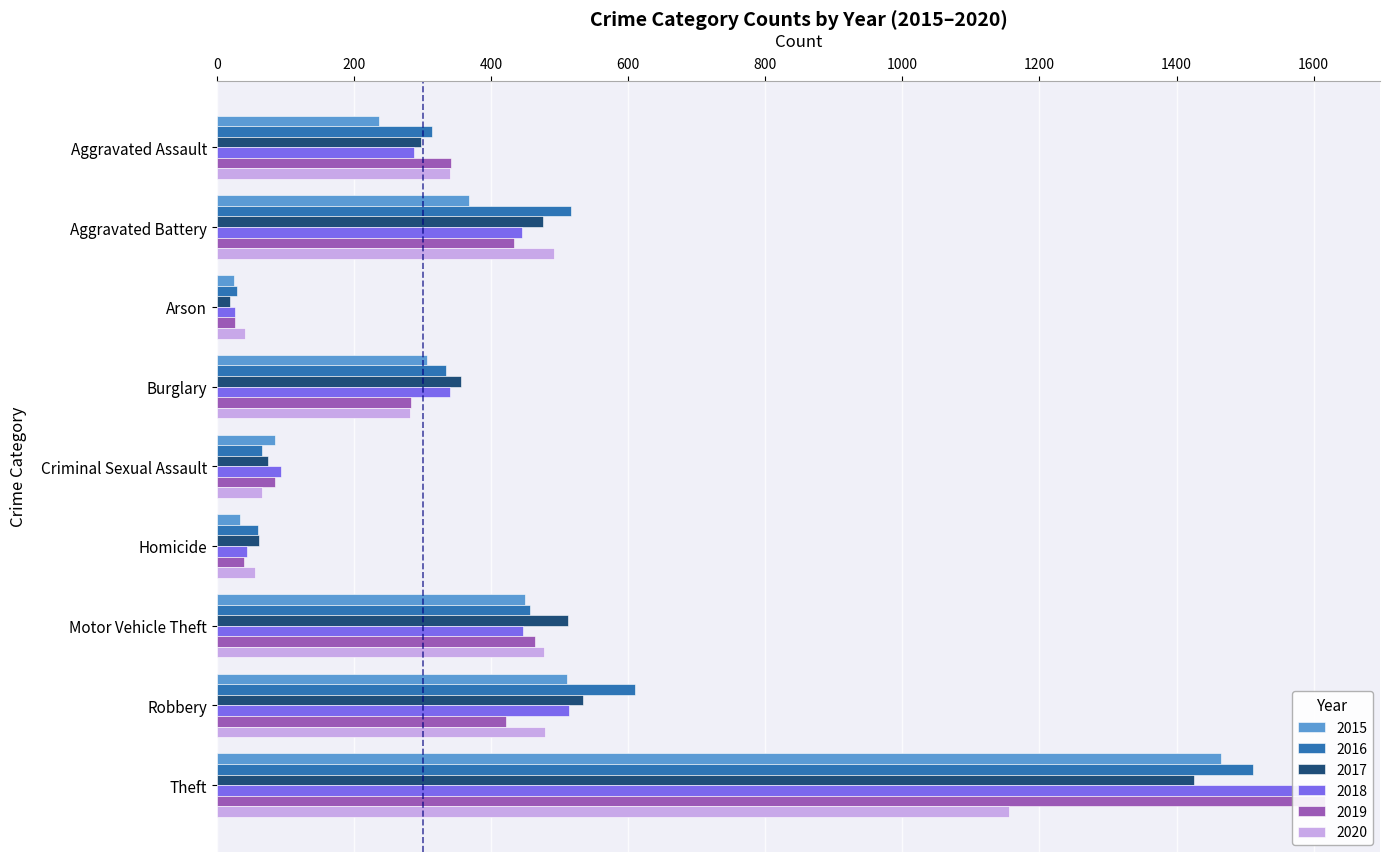

Rank the series at Aggravated Assault from highest to lowest value.

2019, 2020, 2016, 2017, 2018, 2015